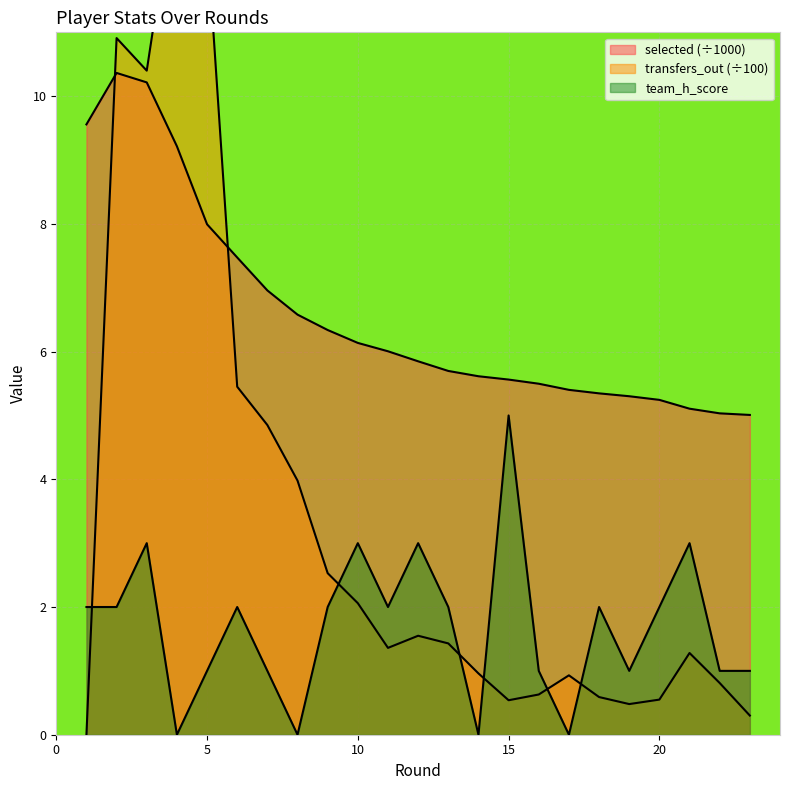

What is the difference between the second highest and minimum values in the selected series?

5.2